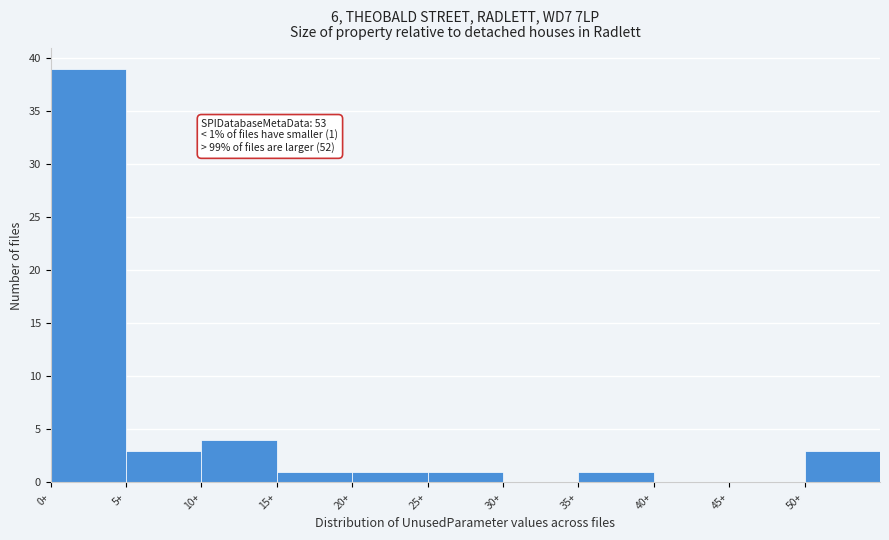

Over which range of the x-axis is the bar tallest?

0 to 5